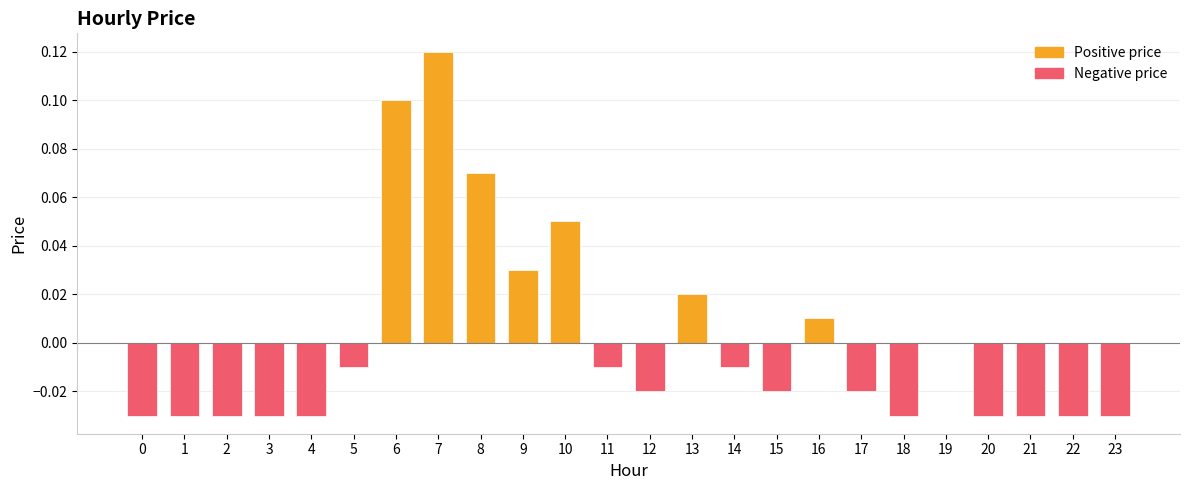

Count the number of categories in the chart.

24